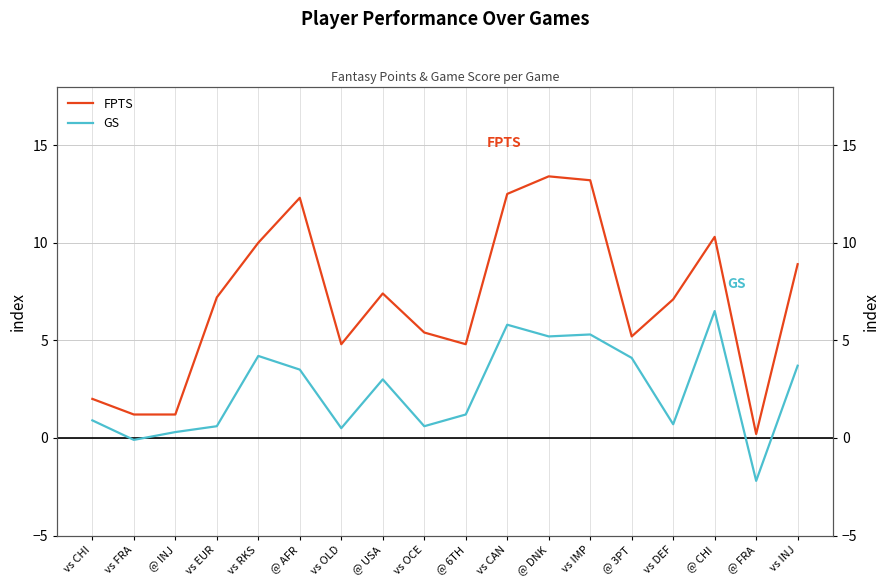

Where does the GS series first go above 3?

vs RKS